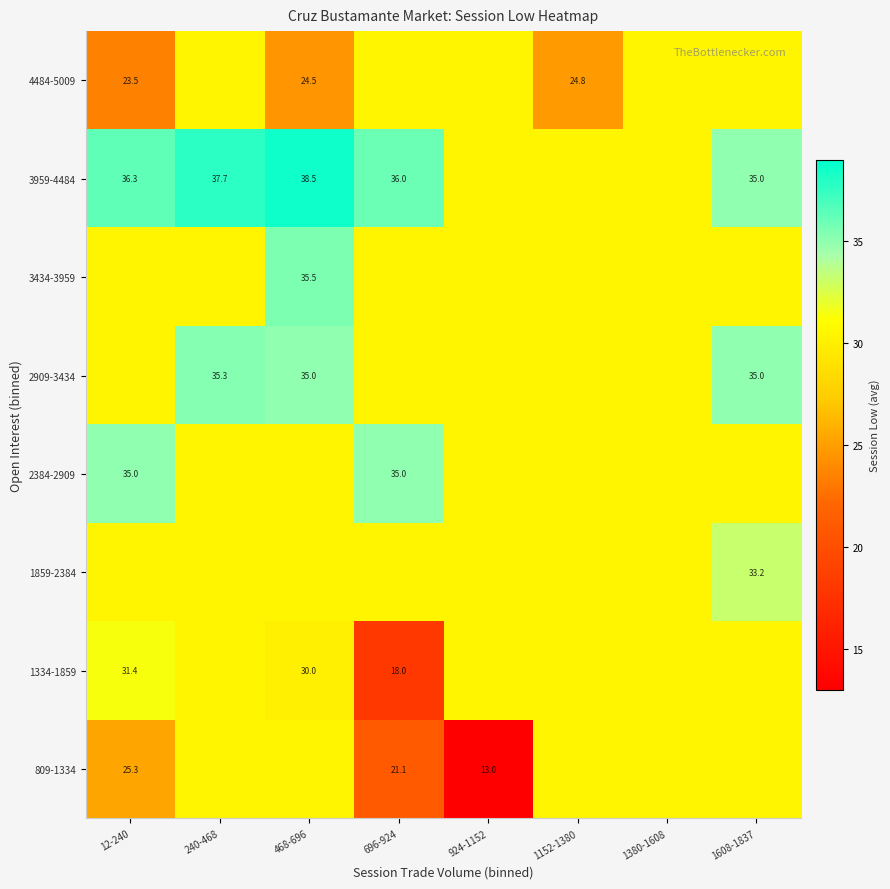

What is the minimum value shown in the chart?

13.0